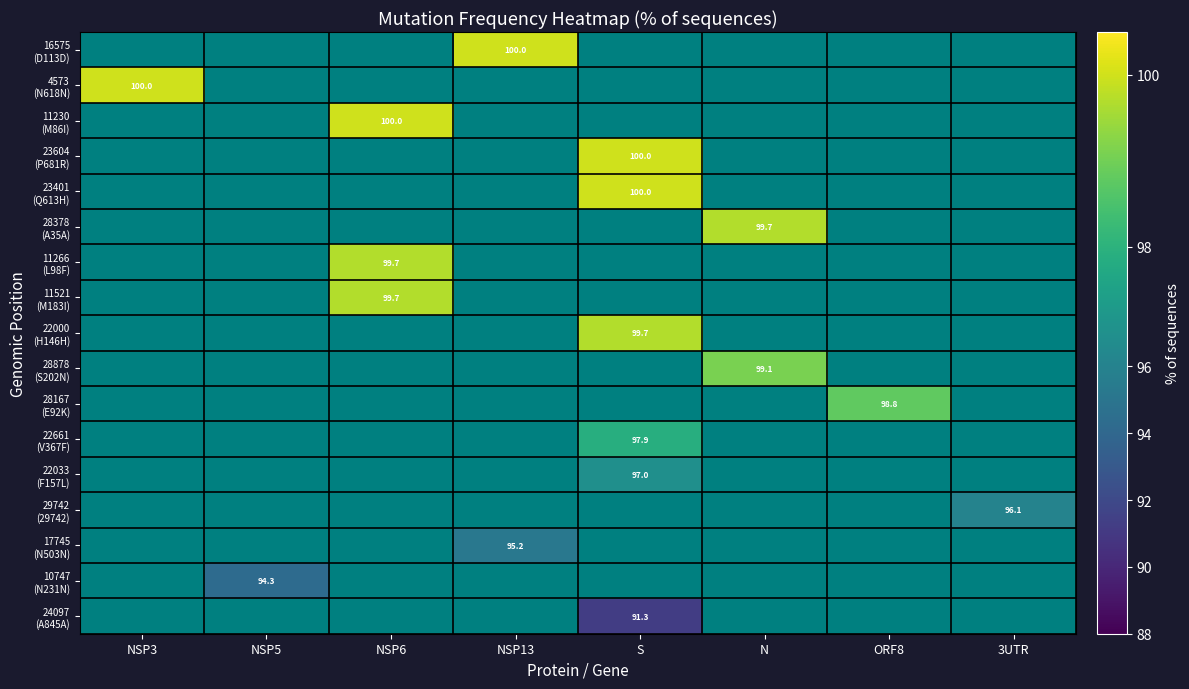

What is the approximate value of 10747 (N231N) at NSP5?

94.3